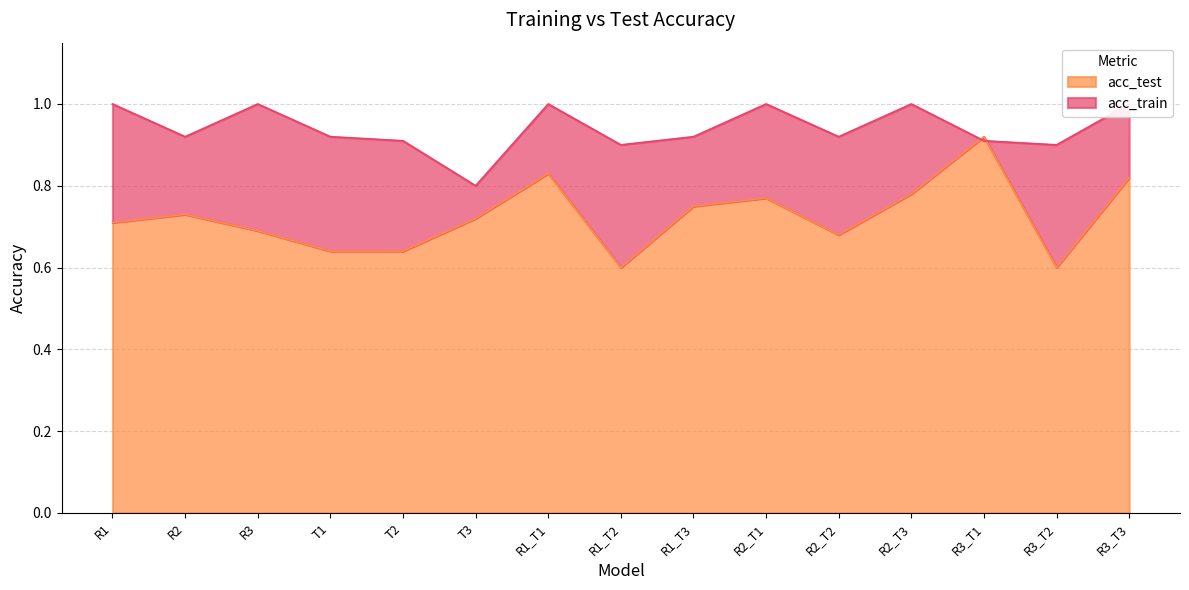

Which series changed the most between R1_T2 and R2_T1?

acc_test